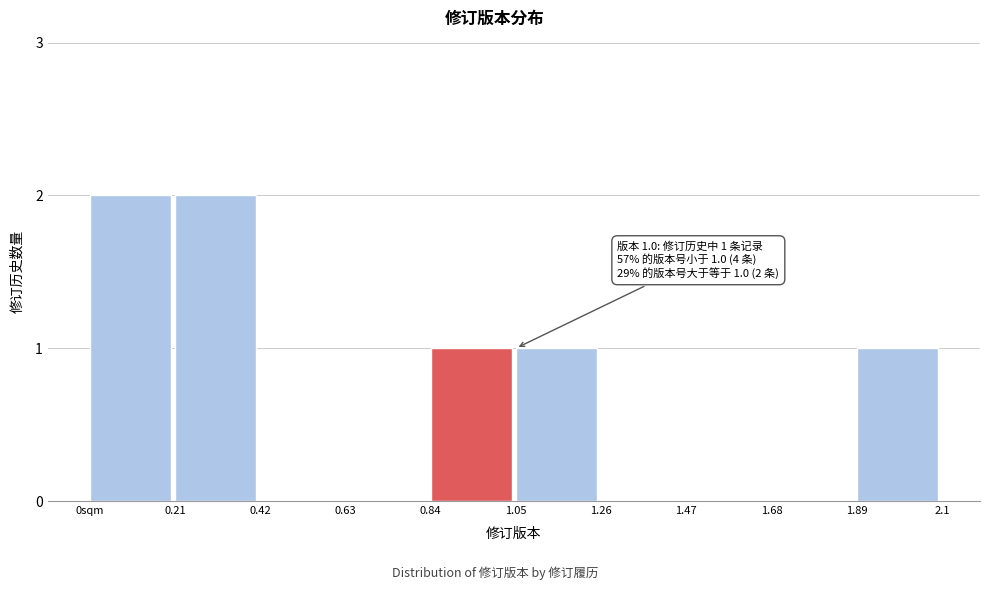

Reading left to right, list all the values displayed in this chart.

0sqm=2	0.21=2	0.42=0	0.63=0	0.84=1	1.05=1	1.26=0	1.47=0	1.68=0	1.89=1